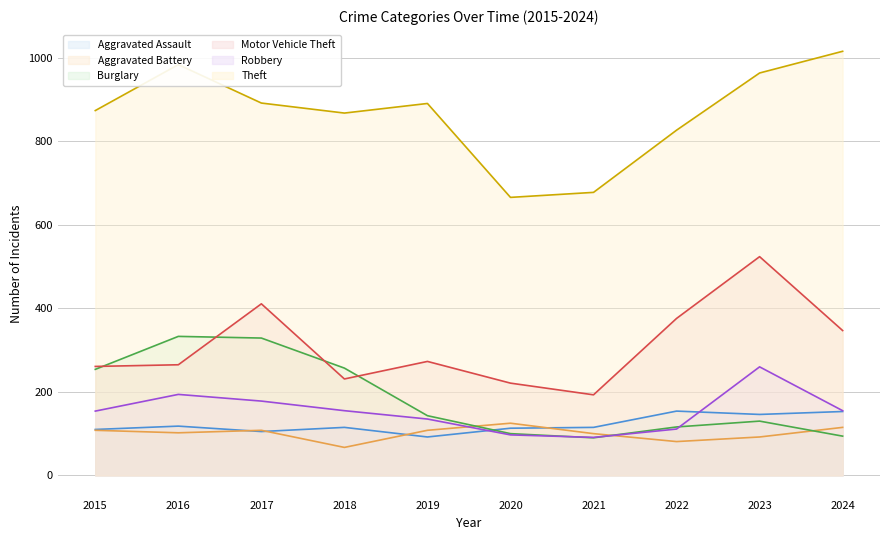

Which category has the highest value across all series?

2024